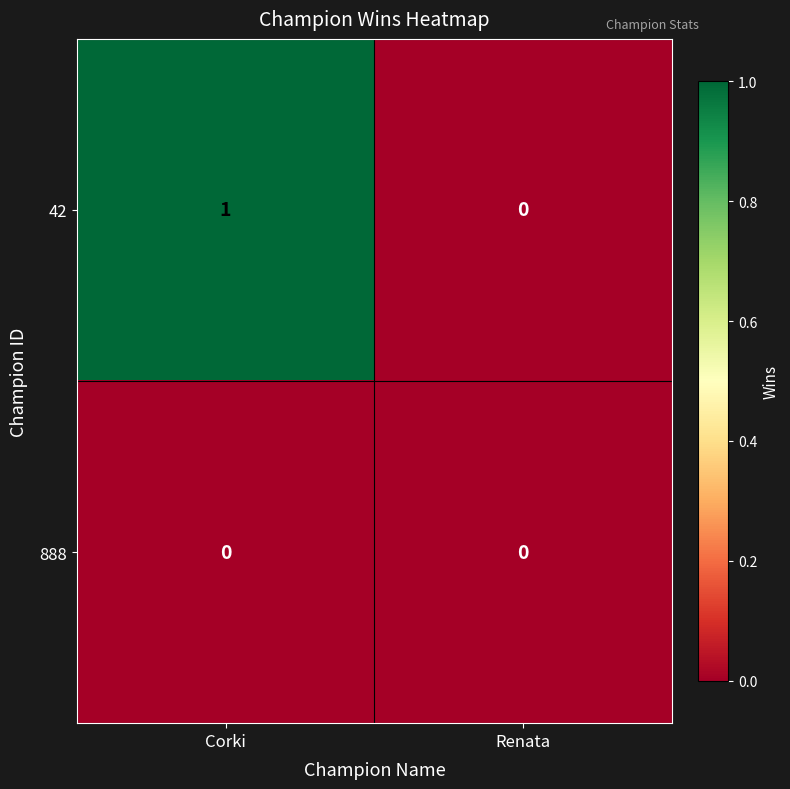

Reading left to right, transcribe all the data shown in this chart.

42: 1	0
888: 0	0